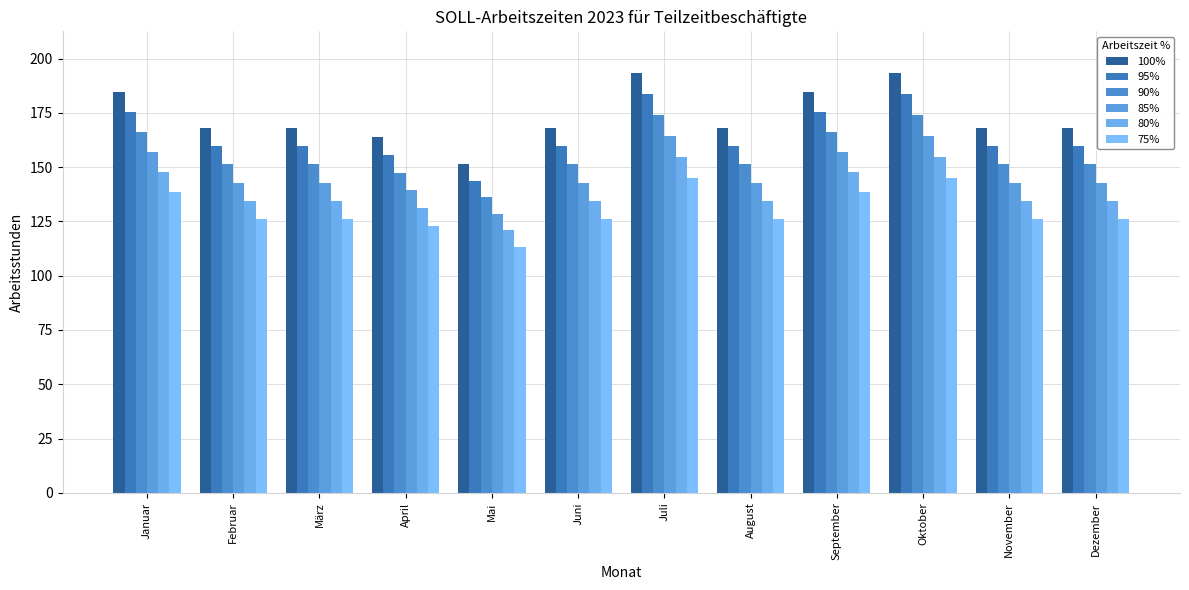

What is the difference between the maximum and second lowest values in the 85% series?

25.0